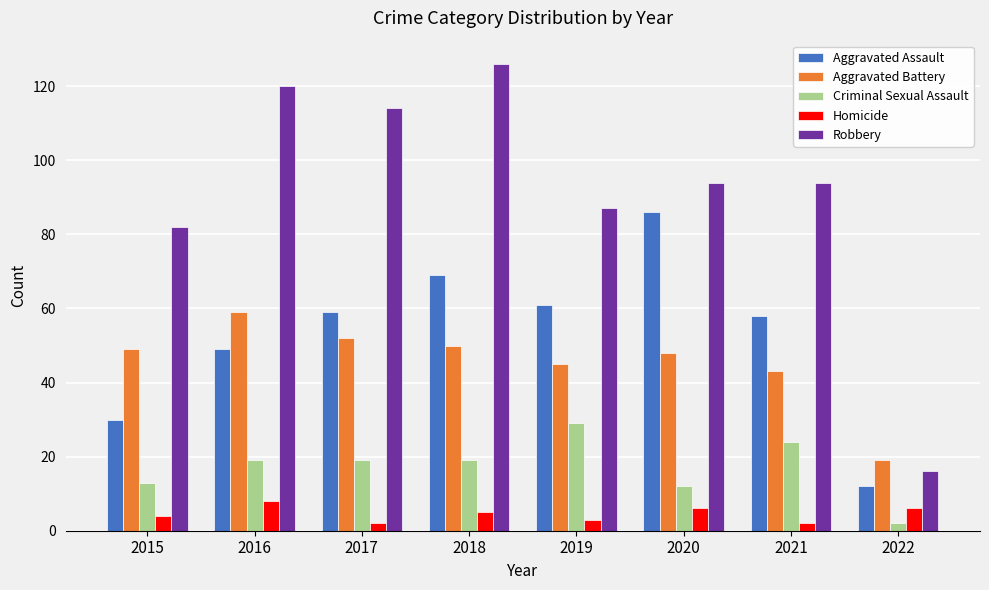

At how many categories does at least one series exceed 117?

2